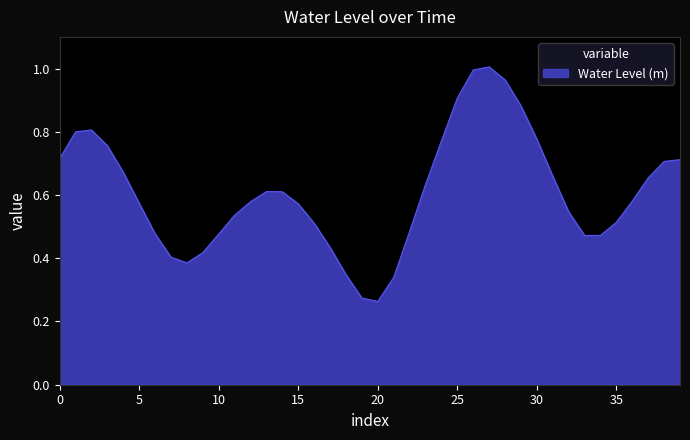

How many distinct data groups are displayed?

1